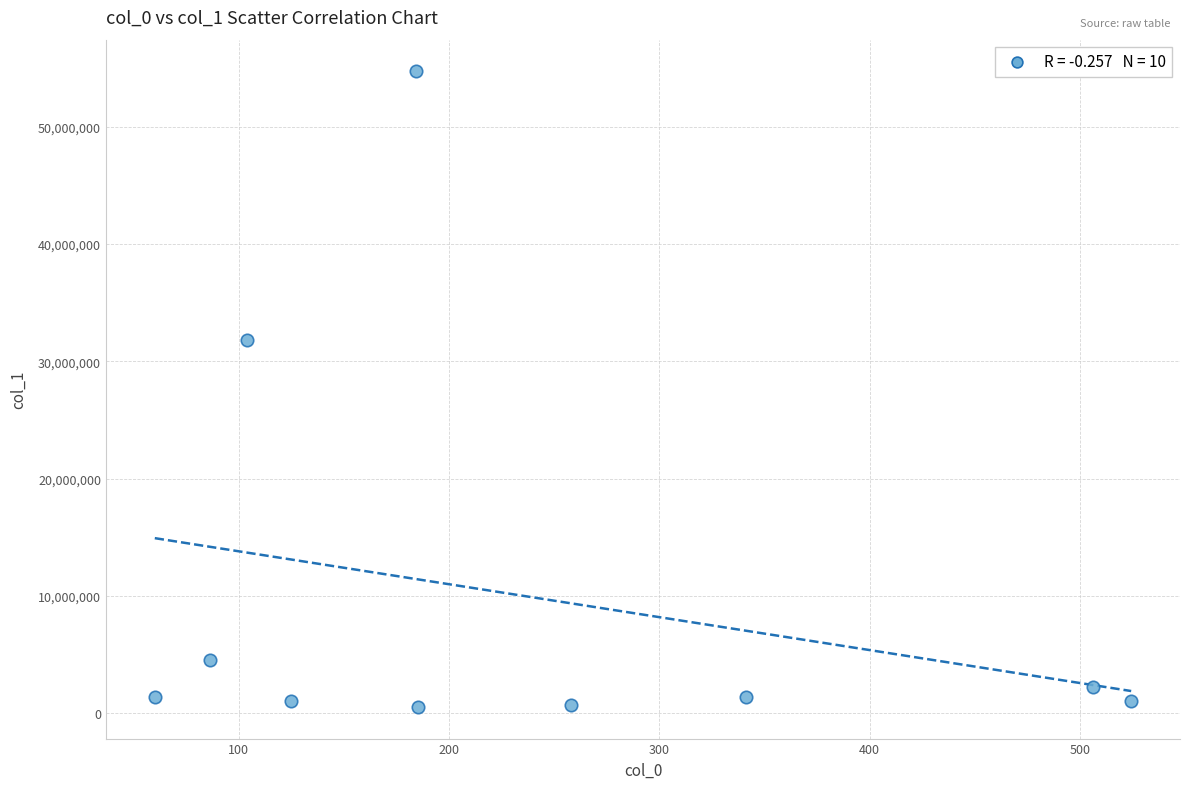

What Y value in the scatter plot is closest to 27633701?

31855916.0